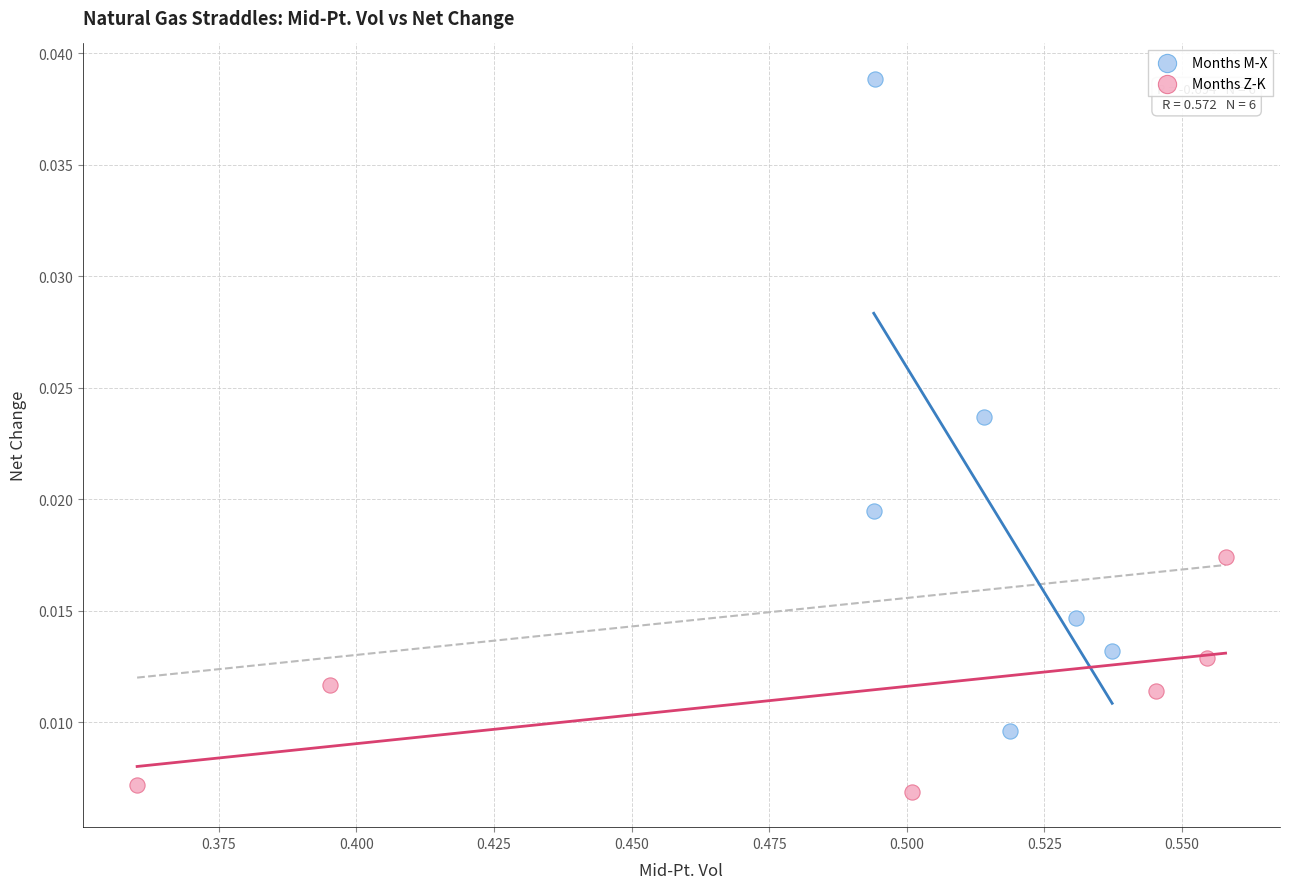

Which series contains the lowest Y value?

Months Z-K